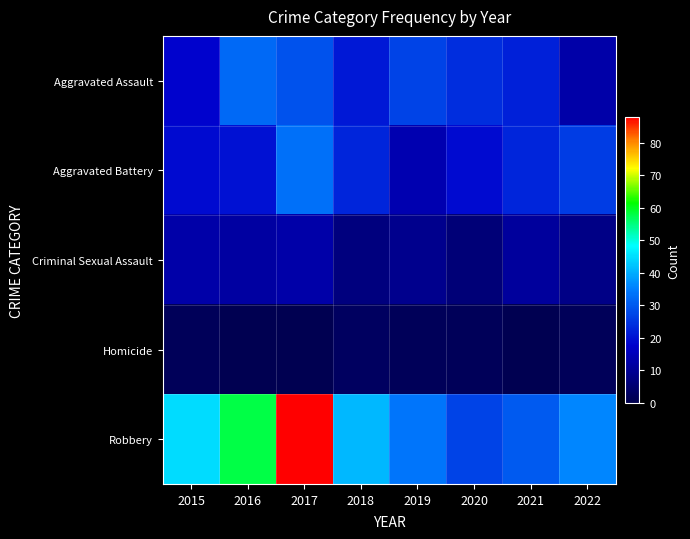

What is the total value across all series at 2015?

97